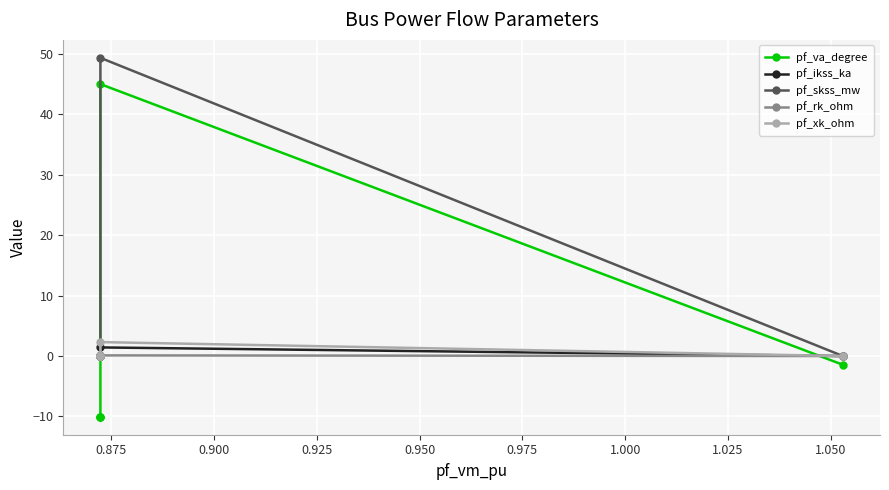

Reading left to right, extract all data points from this chart.

pf_va_degree: -1.4	45.0	-10.1	-10.1	-10.1
pf_ikss_ka: 0.0	1.4	0.0	0.0	0.0
pf_skss_mw: 0.0	49.3	0.0	0.0	0.0
pf_rk_ohm: 0.0	0.1	0.0	0.0	0.0
pf_xk_ohm: 0.0	2.3	0.0	0.0	0.0